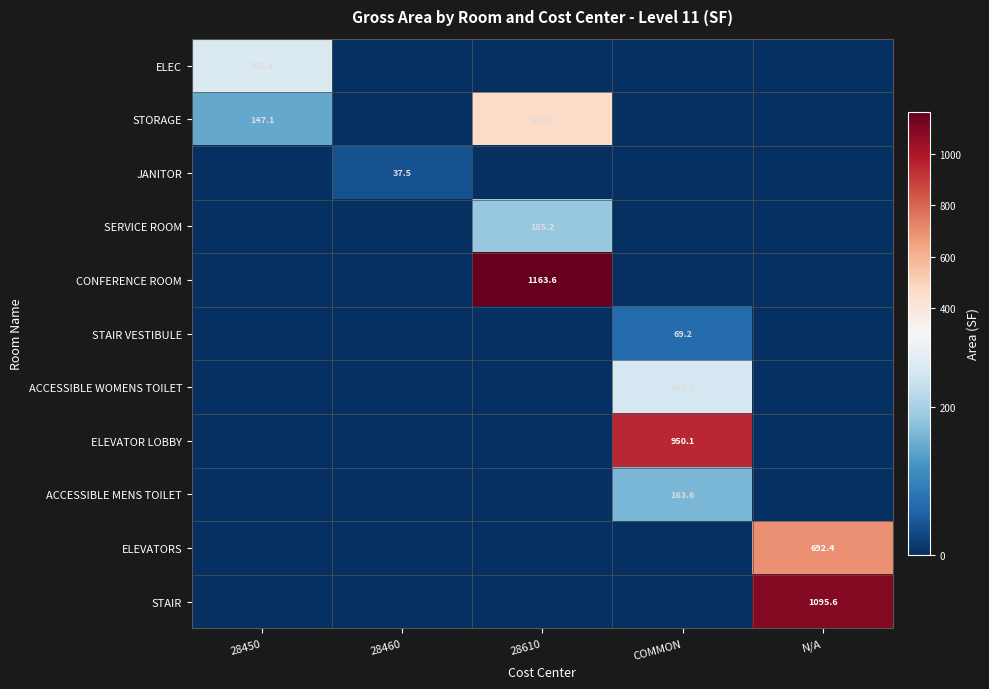

What is the spread (max minus min) of values at 28450?

256.3